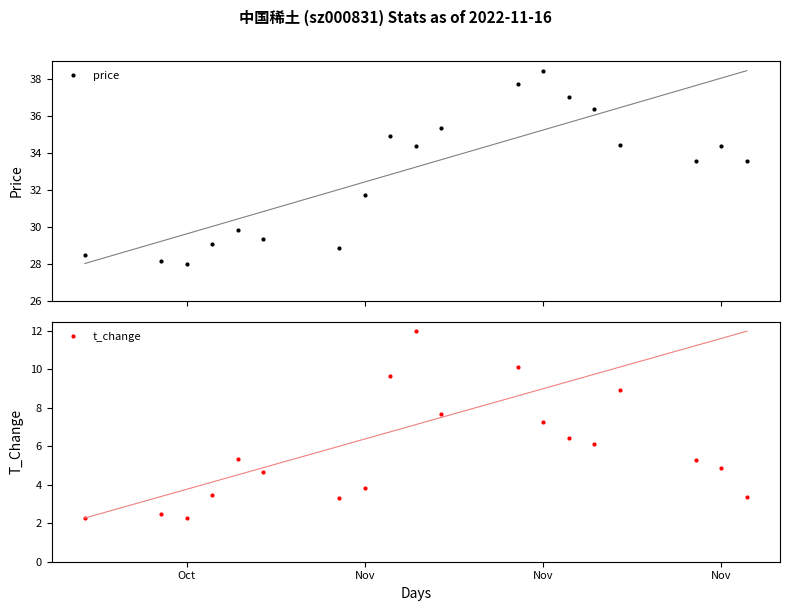

True or false: t_change and price cross at least once.

False